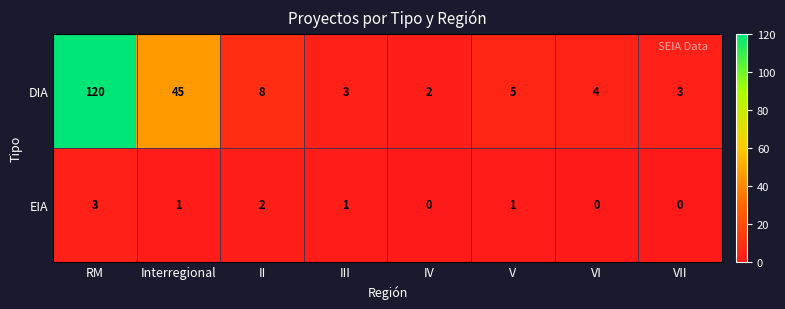

What is the highest value of the EIA series?

3